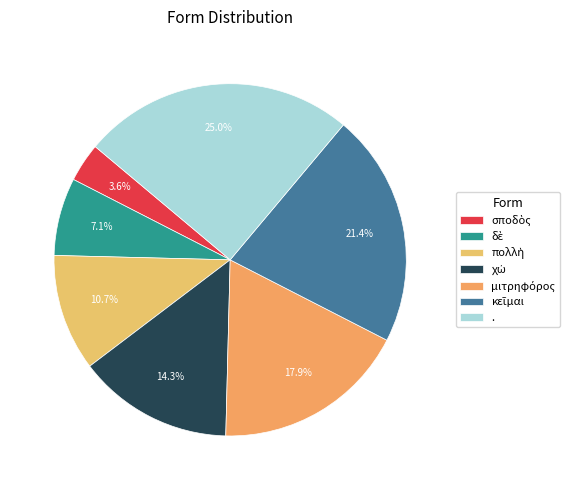

To the nearest percent, what is the combined percentage of . and κεῖμαι?

46%